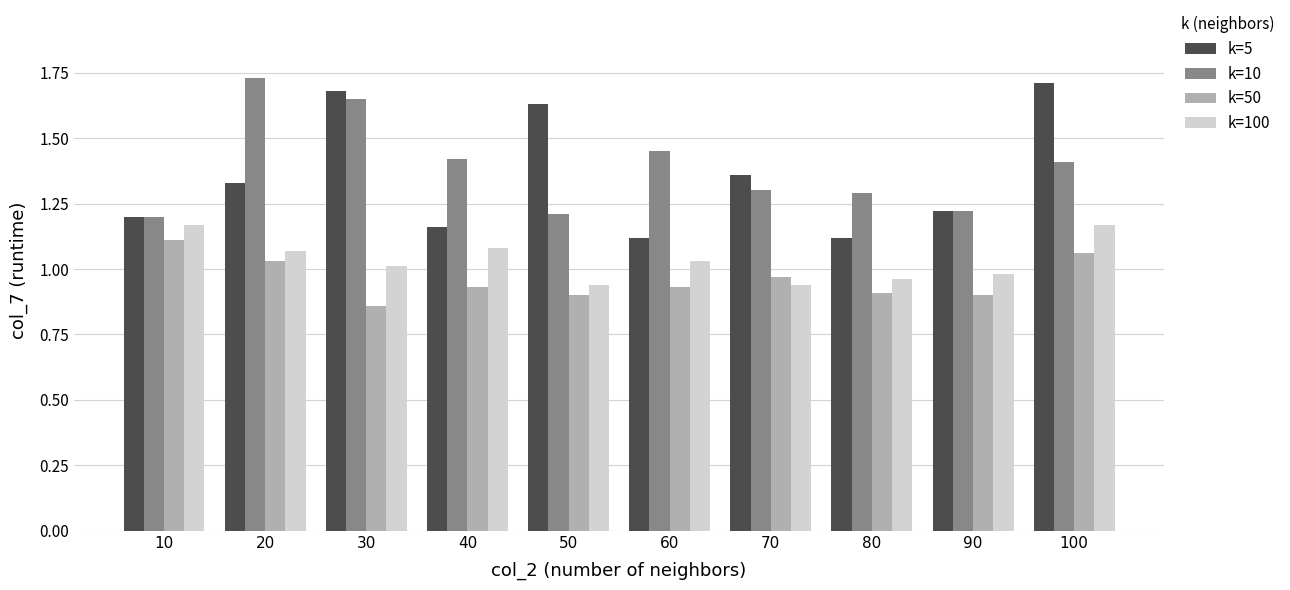

Which series has the widest spread of values?

k=5